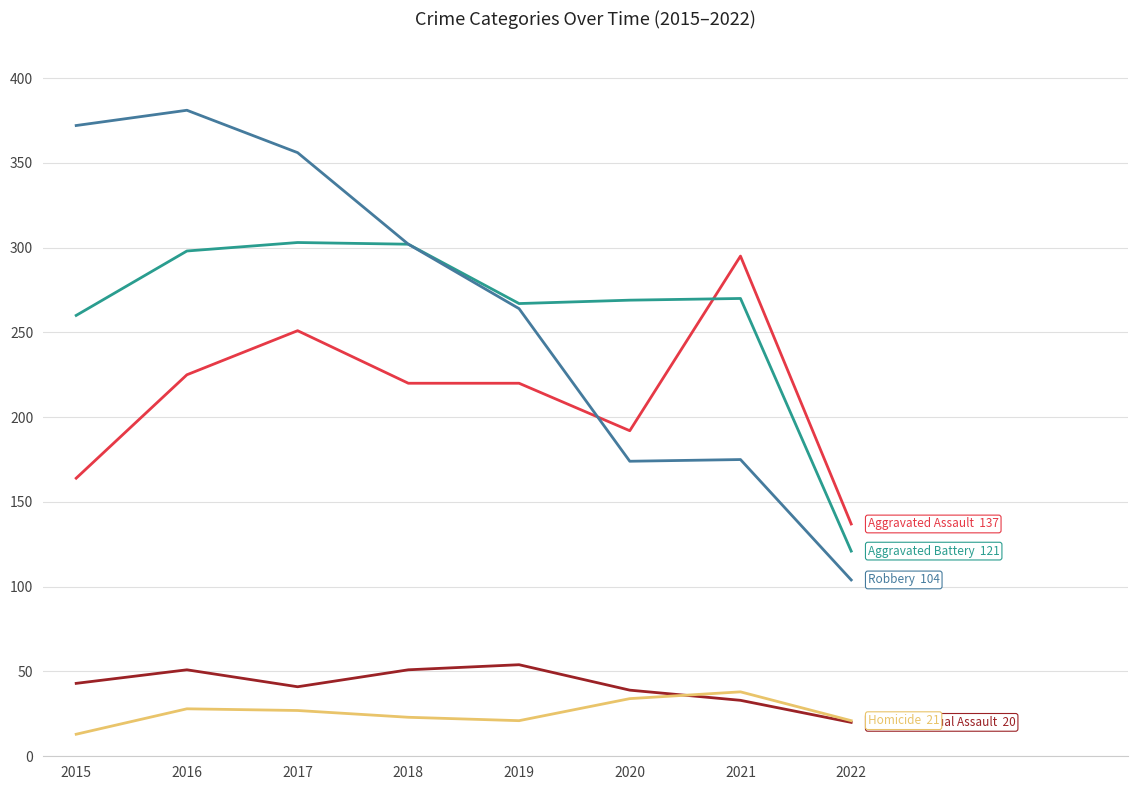

What is the spread (max minus min) of values at 2020?

235